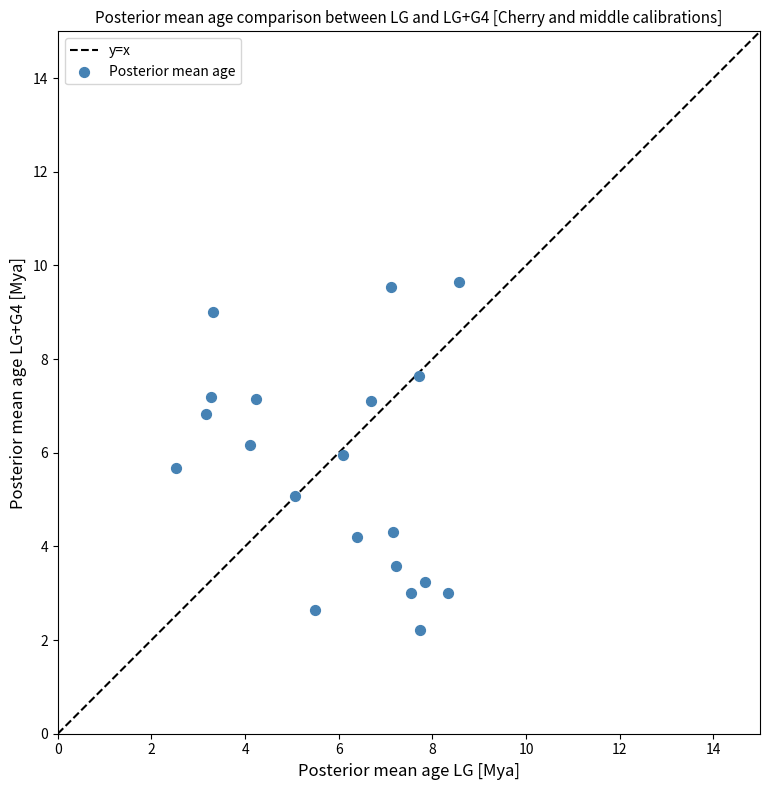

What is the range of X values (max minus min)?

6.0